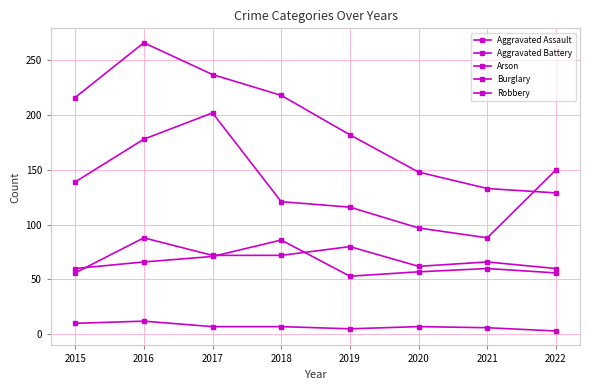

Where is the first local maximum for Aggravated Assault?

2016